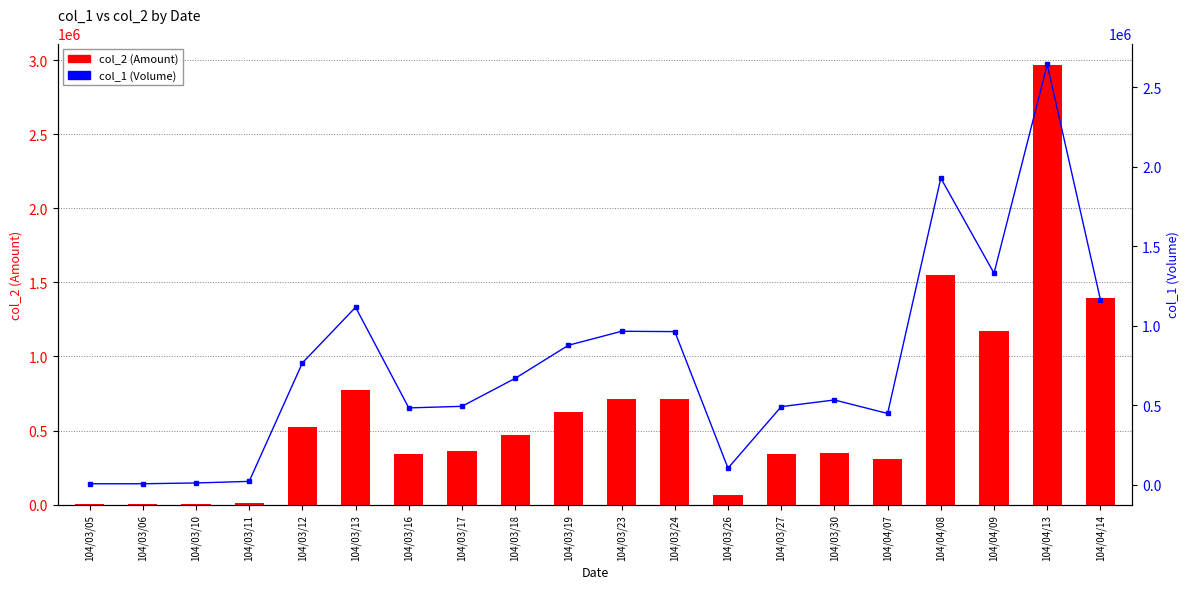

What is the maximum value for col_1 (Volume)?

2642000